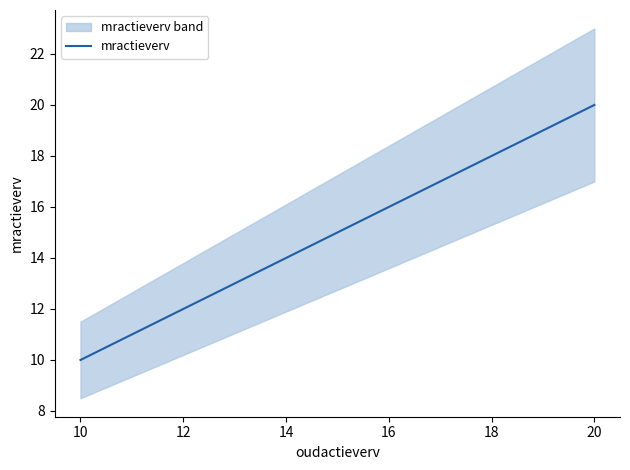

The chart shows a value of 4 at 10. True or false?

False